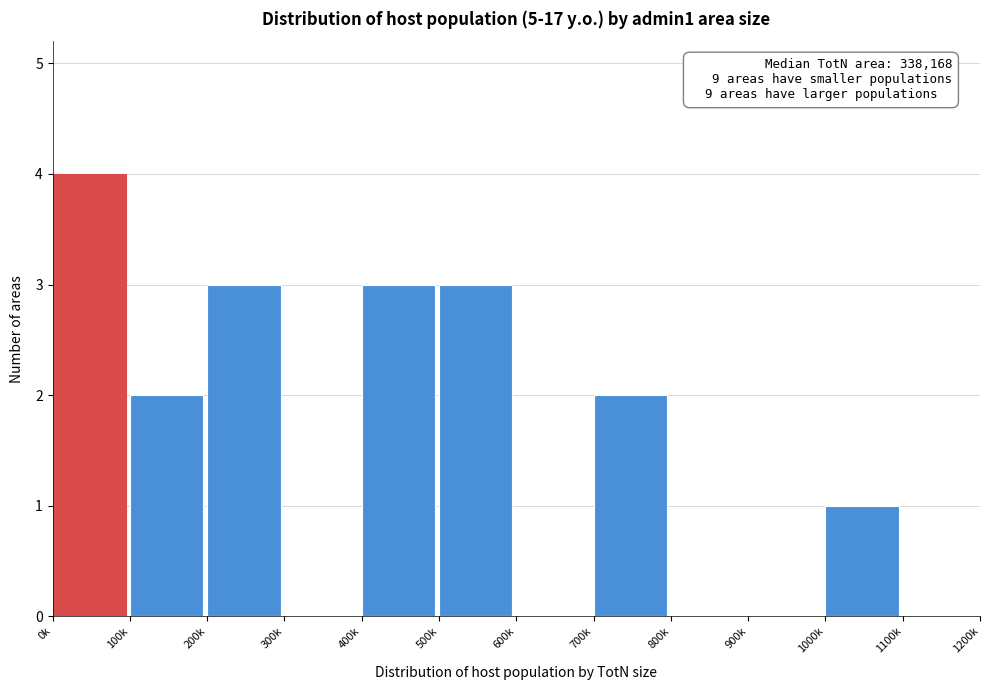

Reading right to left, extract all data points from this chart.

1100k=0	1000k=1	900k=0	800k=0	700k=2	600k=0	500k=3	400k=3	300k=0	200k=3	100k=2	0k=4